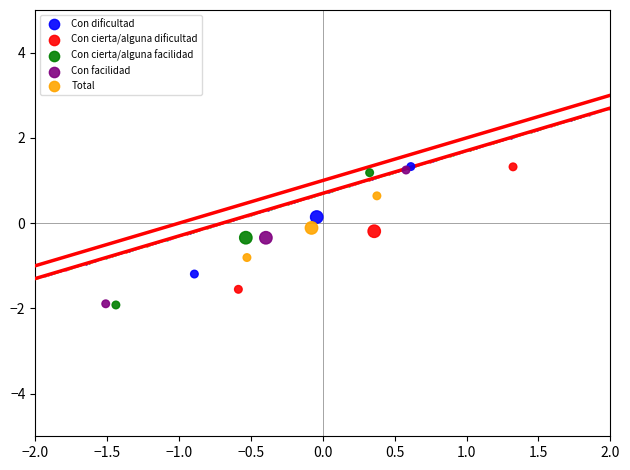

What are all the series names shown in the legend?

Con dificultad, Con cierta/alguna dificultad, Con cierta/alguna facilidad, Con facilidad, Total